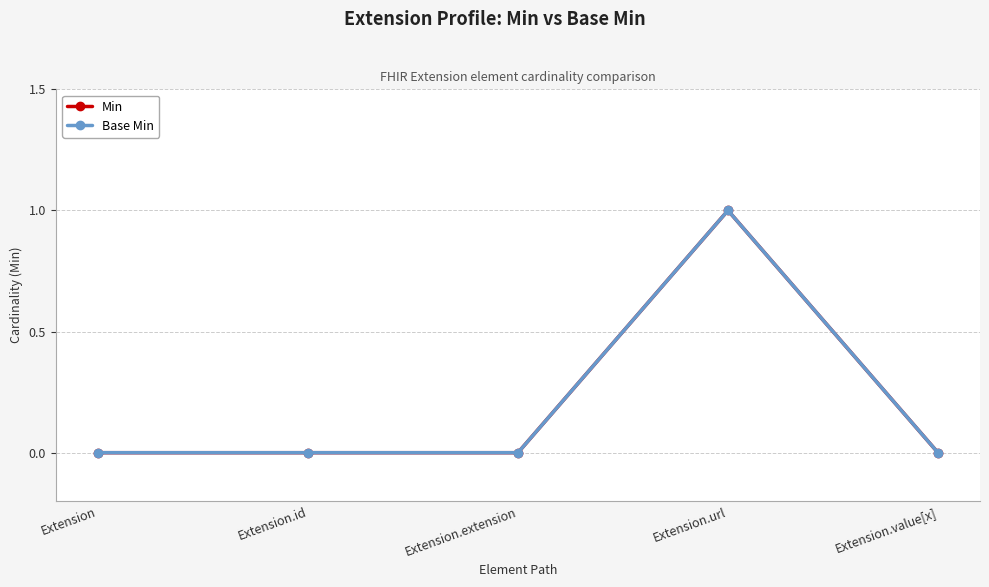

The value of Min at Extension.id is 0. True or false?

True